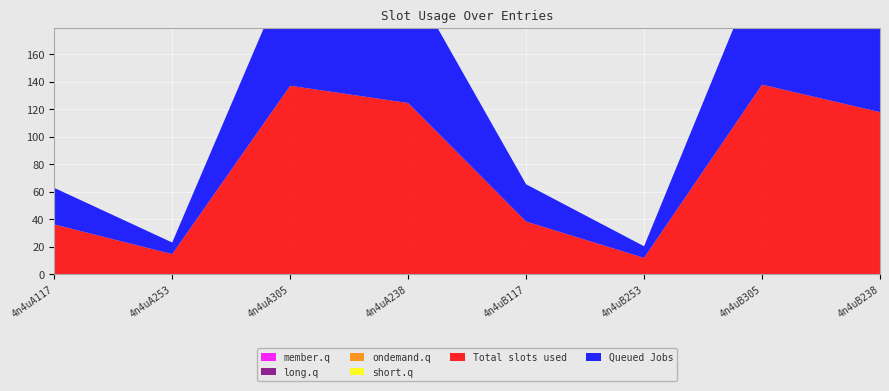

Reading left to right, extract all data points from this chart.

col_6: 36.4	14.8	137.1	124.6	38.4	12.0	137.9	118.0
col_7: 26.6	8.4	86.7	92.2	27.1	8.4	91.6	94.2
col_2: 0.0	0.0	0.0	0.0	0.0	0.0	0.0	0.0
col_3: 0.0	0.0	0.0	0.0	0.0	0.0	0.0	0.0
col_4: 0.0	0.0	0.0	0.0	0.0	0.0	0.0	0.0
col_5: 0.0	0.0	0.0	0.0	0.0	0.0	0.0	0.0